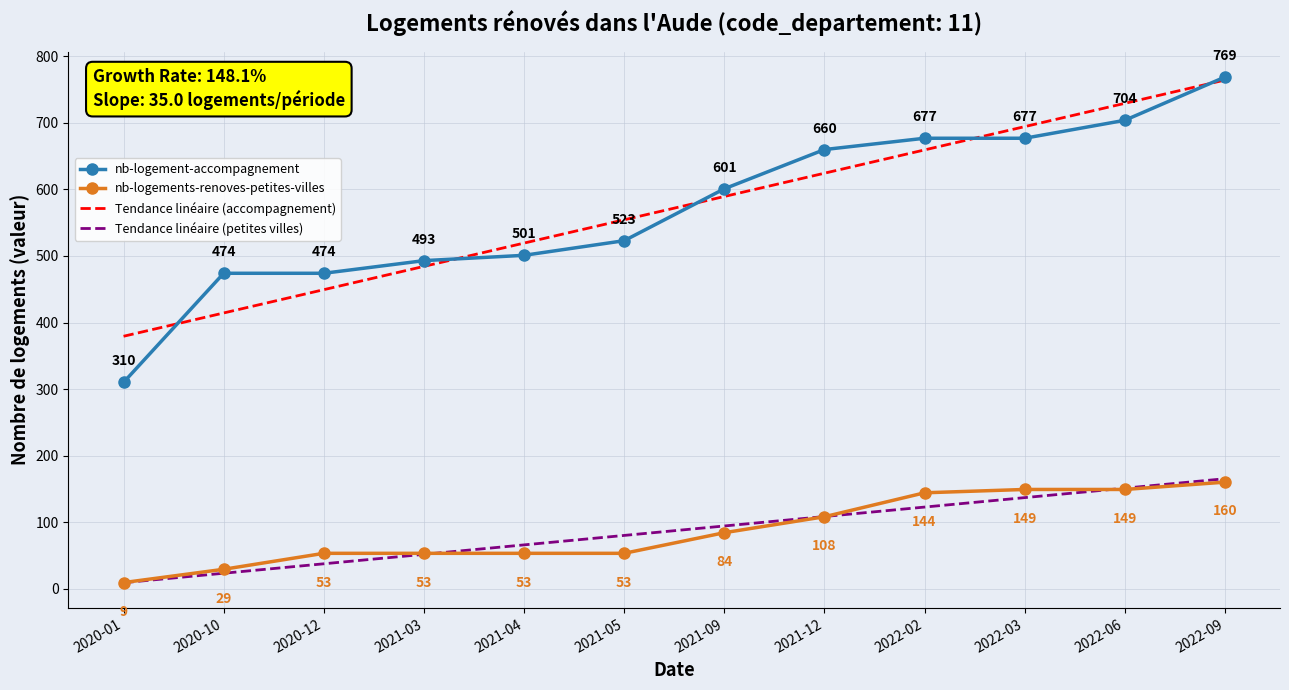

At how many categories does at least one series exceed 748?

1